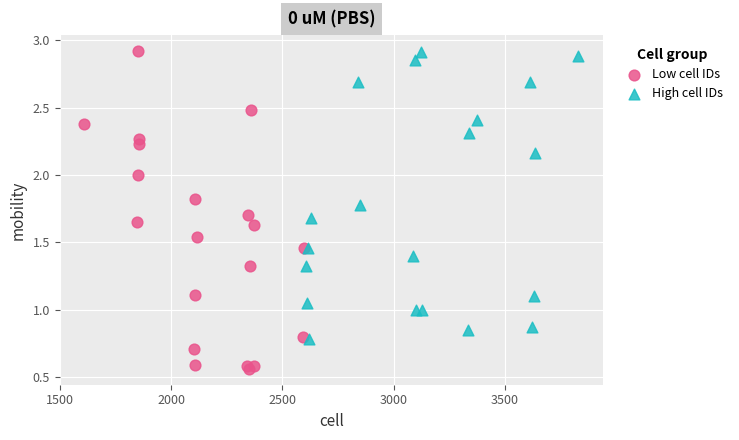

Which series has the largest Y range (max minus min)?

Low cell IDs